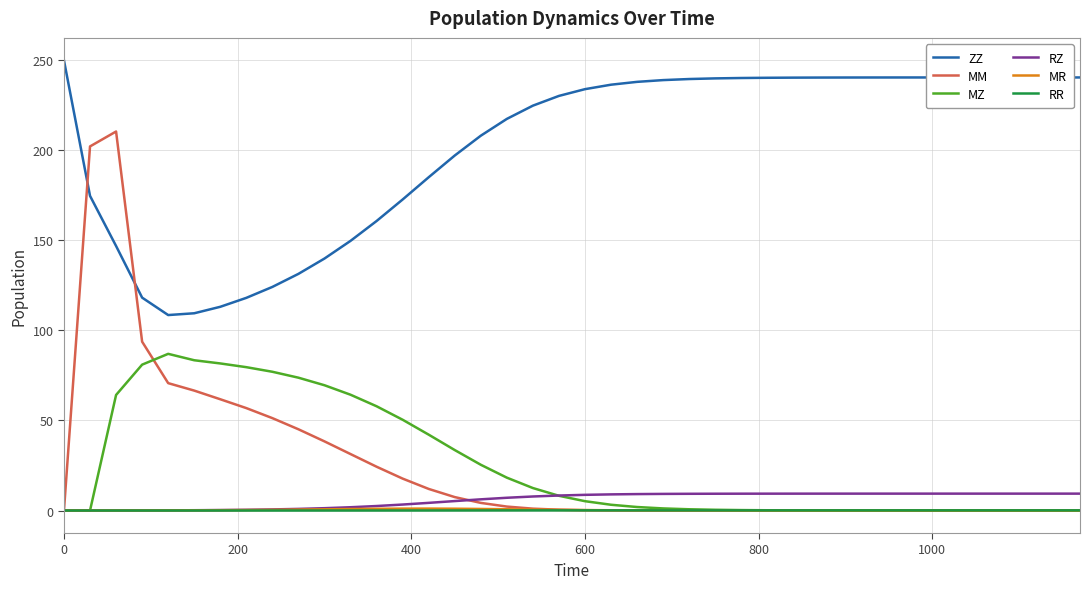

What is the maximum value shown in the chart?

250.0